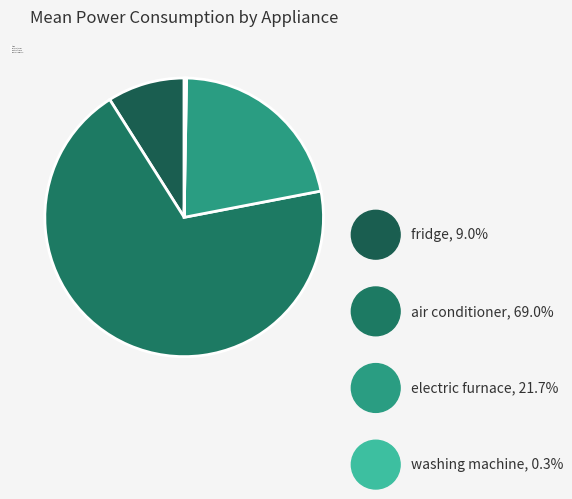

True or false: fridge accounts for 9% of the total.

True